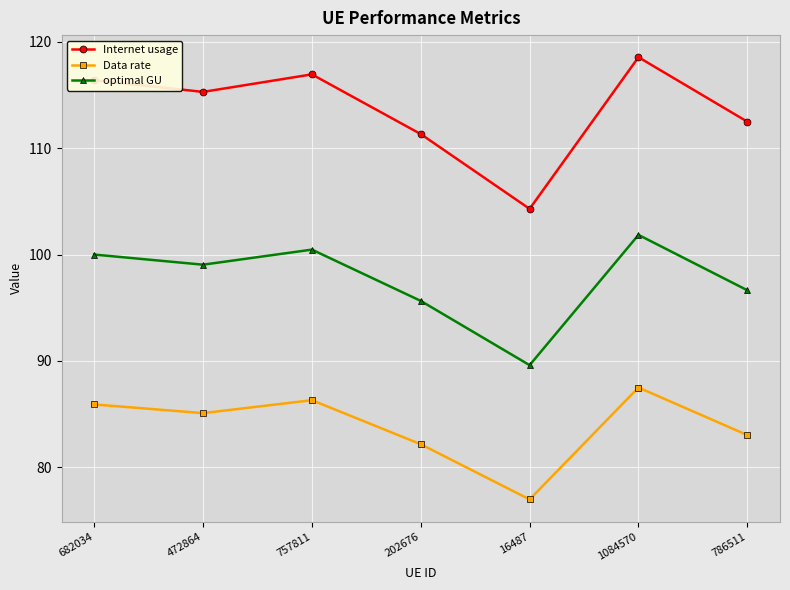

Read the Data rate value at 472864.

85.1